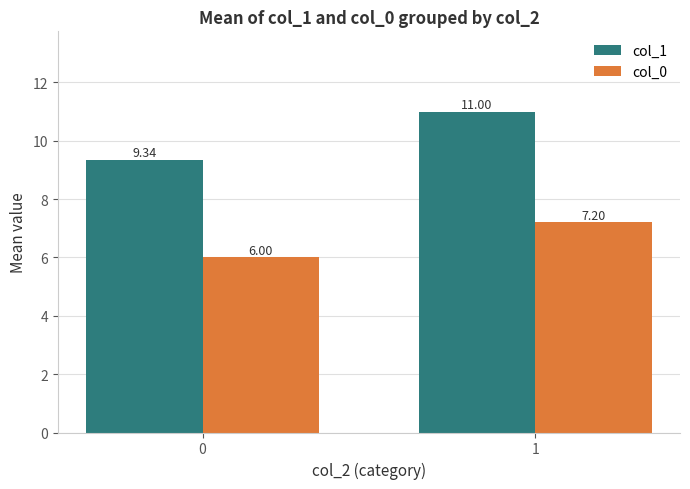

Rank the series by their average value, from lowest to highest.

col_0, col_1